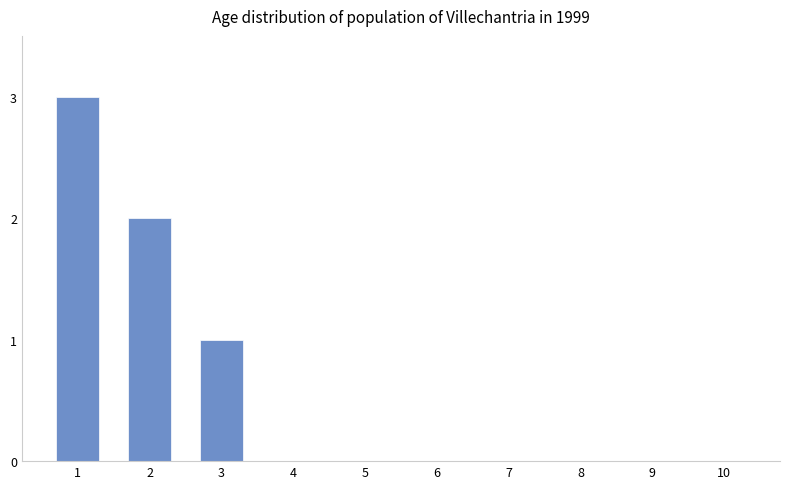

The chart shows a value of 0 at 6. True or false?

True